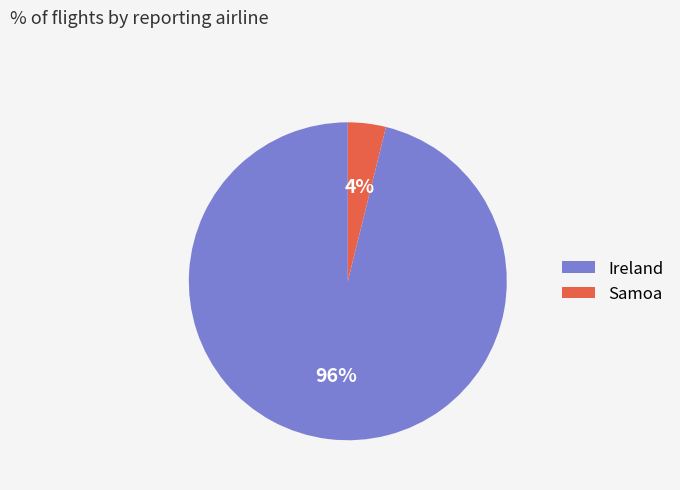

What is the largest slice in the pie chart?

Ireland